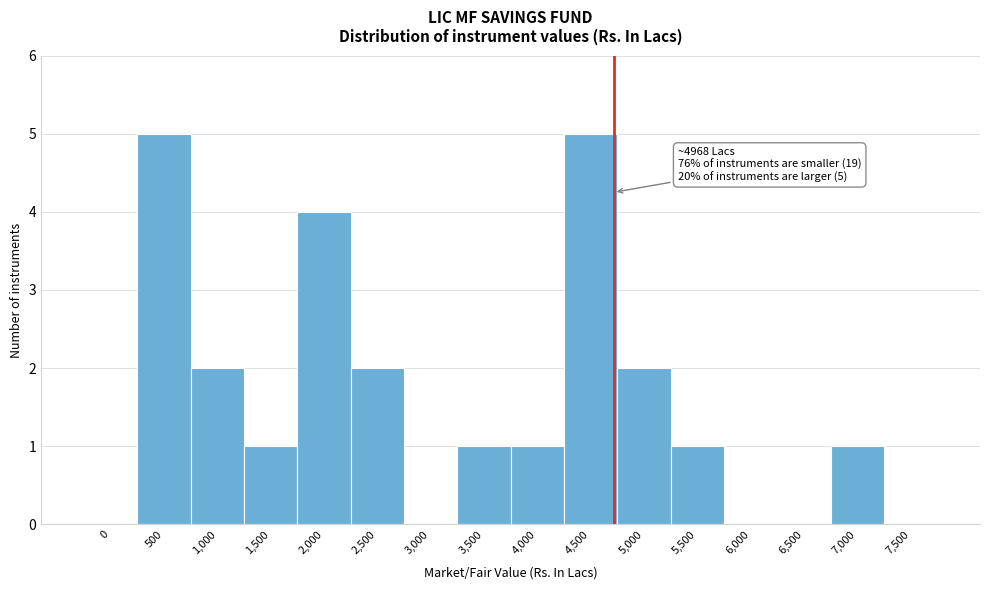

Reading left to right, what are all the values shown in this chart?

0=0	500=5	1,000=2	1,500=1	2,000=4	2,500=2	3,000=0	3,500=1	4,000=1	4,500=5	5,000=2	5,500=1	6,000=0	6,500=0	7,000=1	7,500=0